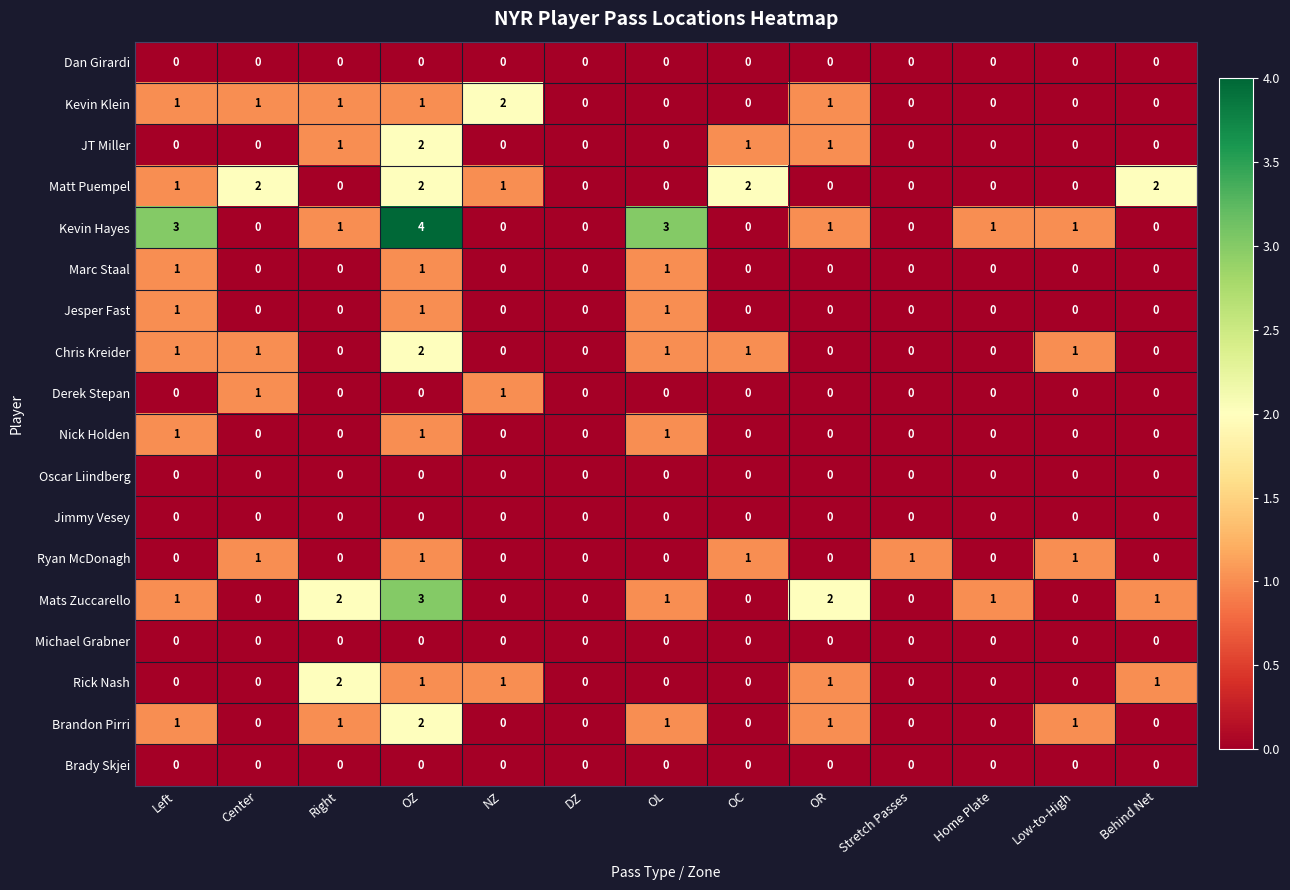

True or false: Jesper Fast has a value of 1 at Stretch Passes.

False